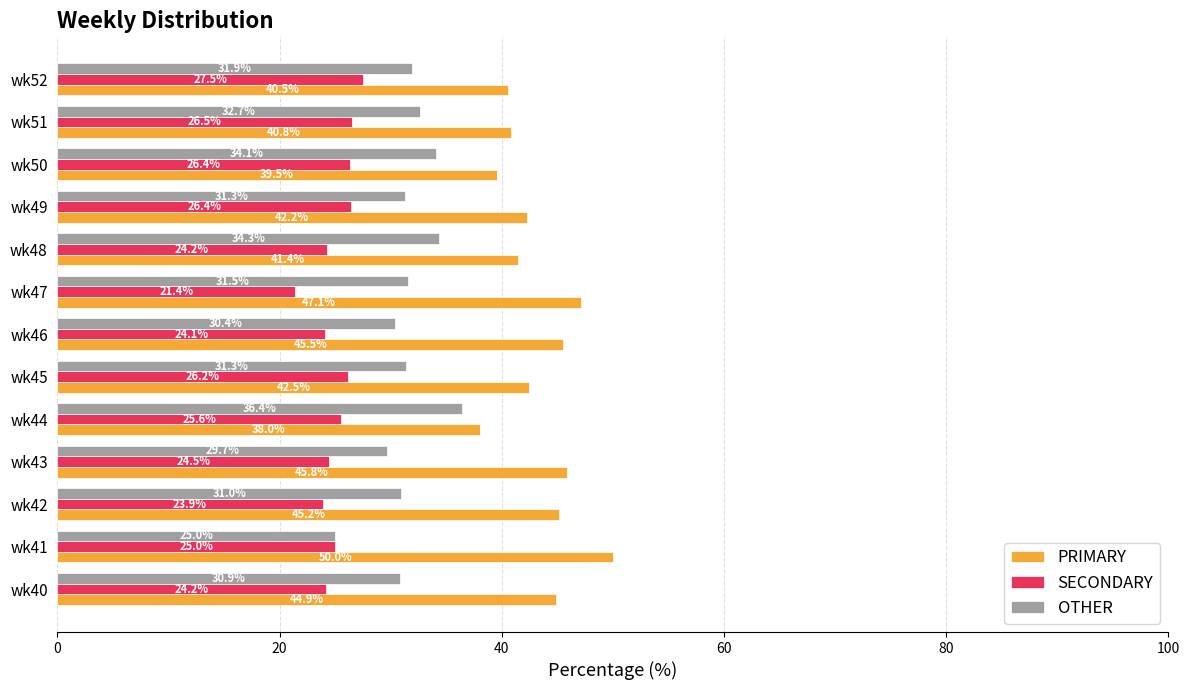

At which label does OTHER reach its minimum?

wk41